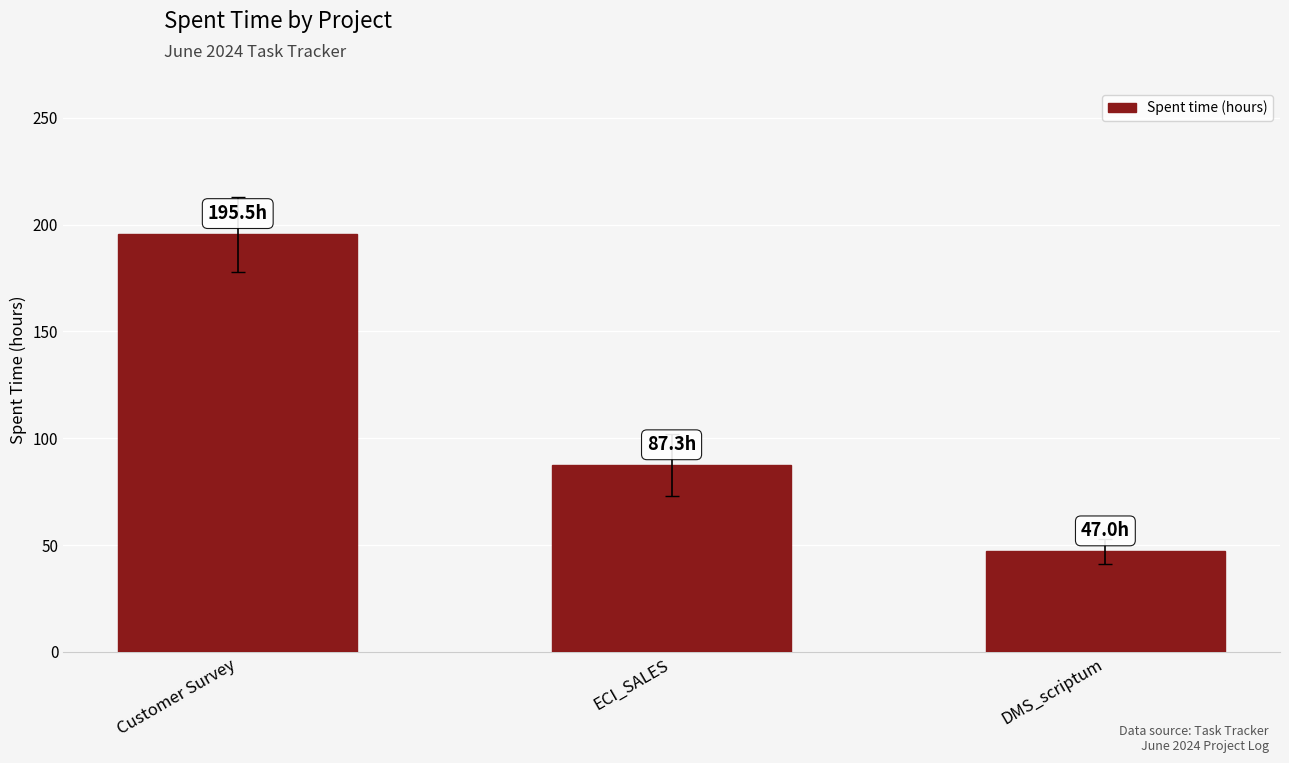

What is the sum of the values at DMS_scriptum and ECI_SALES?

134.3